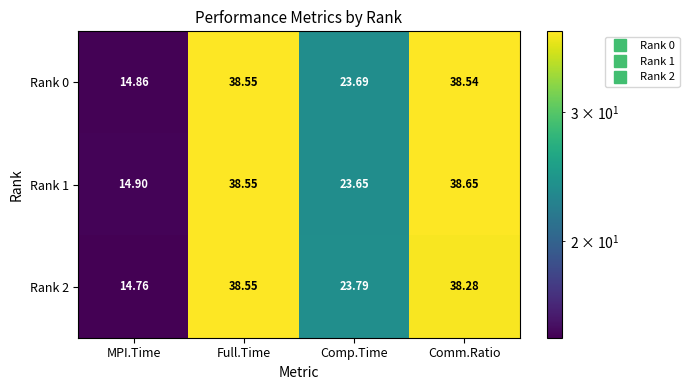

List the labels in order of Rank 0 value, smallest first.

MPI.Time, Comp.Time, Comm.Ratio, Full.Time